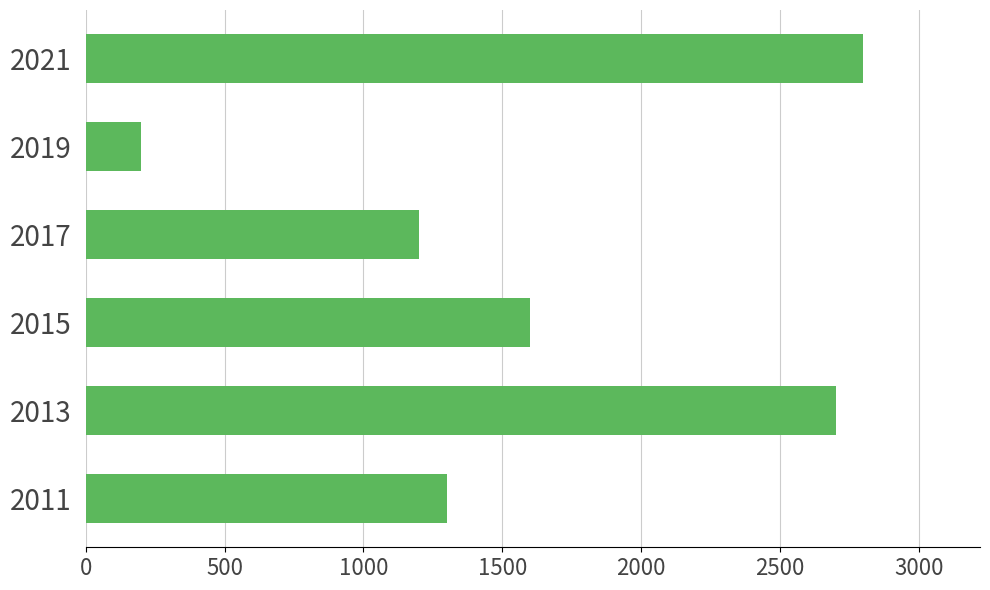

What is the average value?

1633